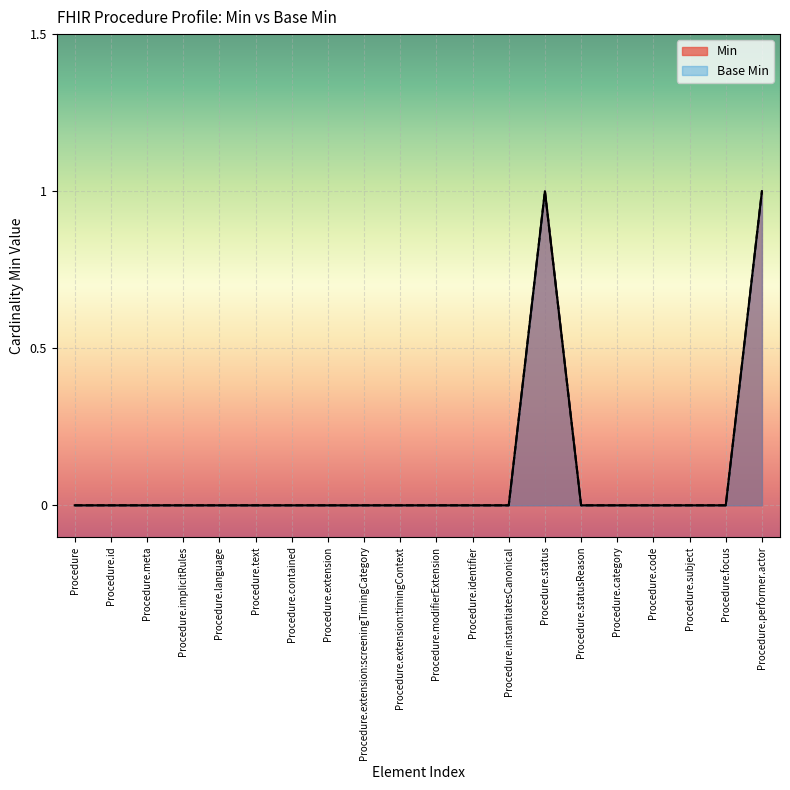

Reading left to right, what are all the values shown in this chart?

Min: 0	0	0	0	0	0	0	0	0	0	0	0	0	1	0	0	0	0	0	1
Base Min: 0	0	0	0	0	0	0	0	0	0	0	0	0	1	0	0	0	0	0	1